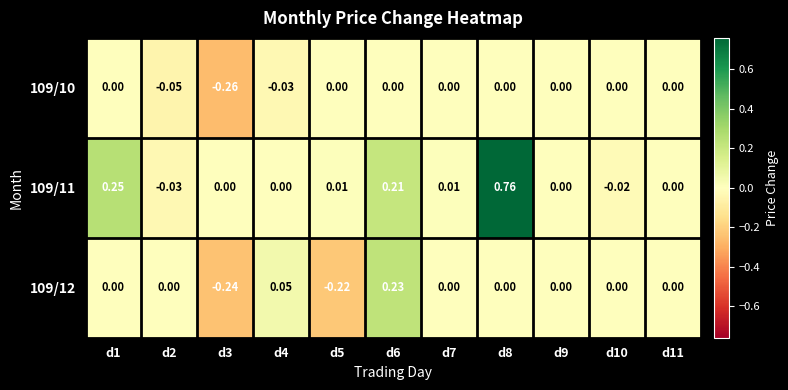

Which has a higher value, d8 or d9?

d8